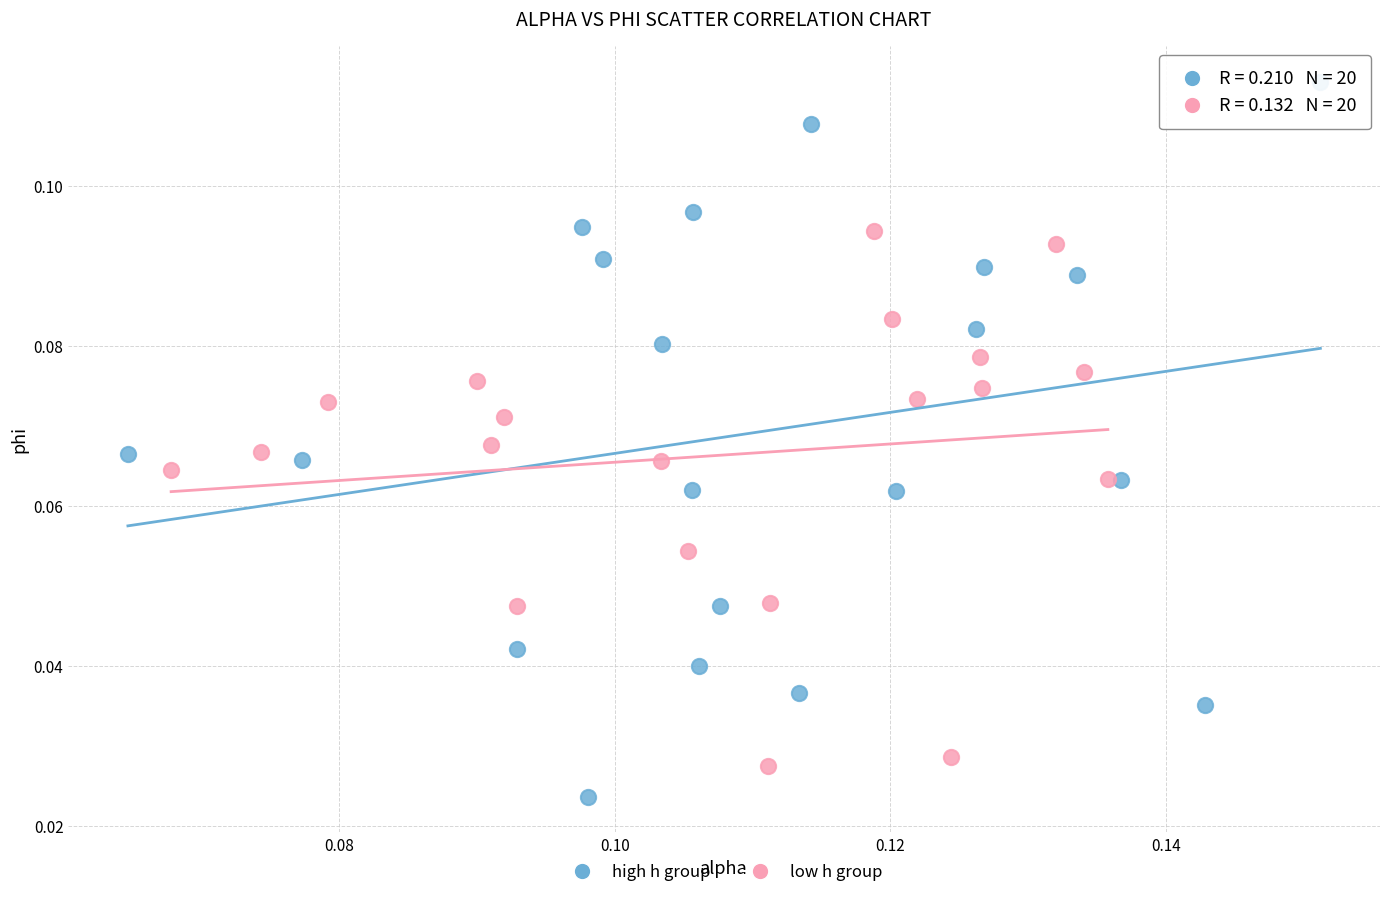

Which series has the widest spread of Y values?

high h group